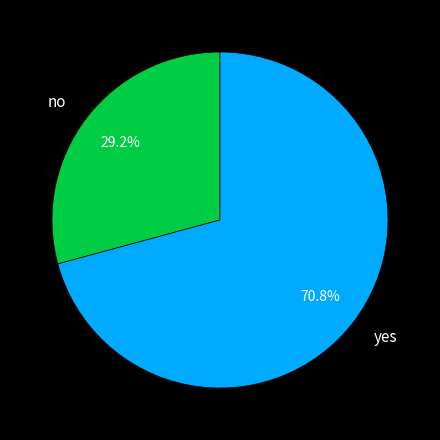

Is the sum of yes and no greater than half?

Yes